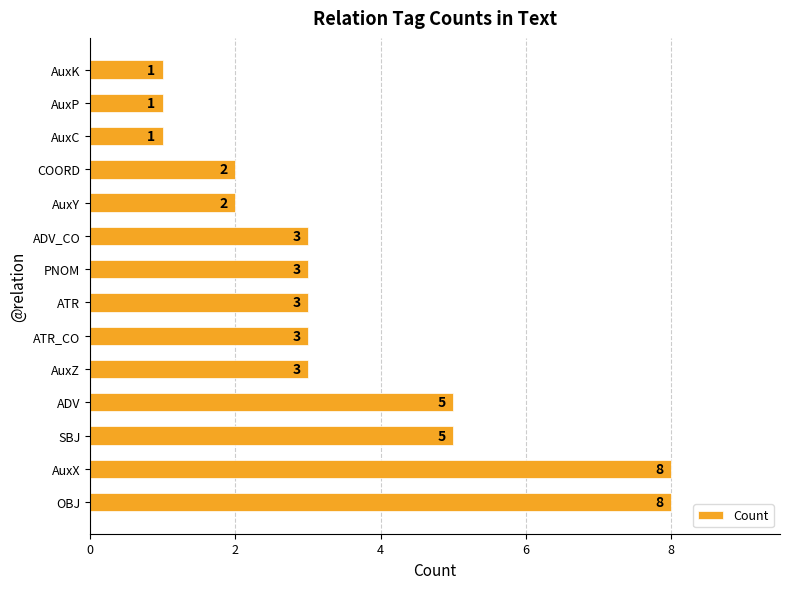

How many distinct data groups are displayed?

1